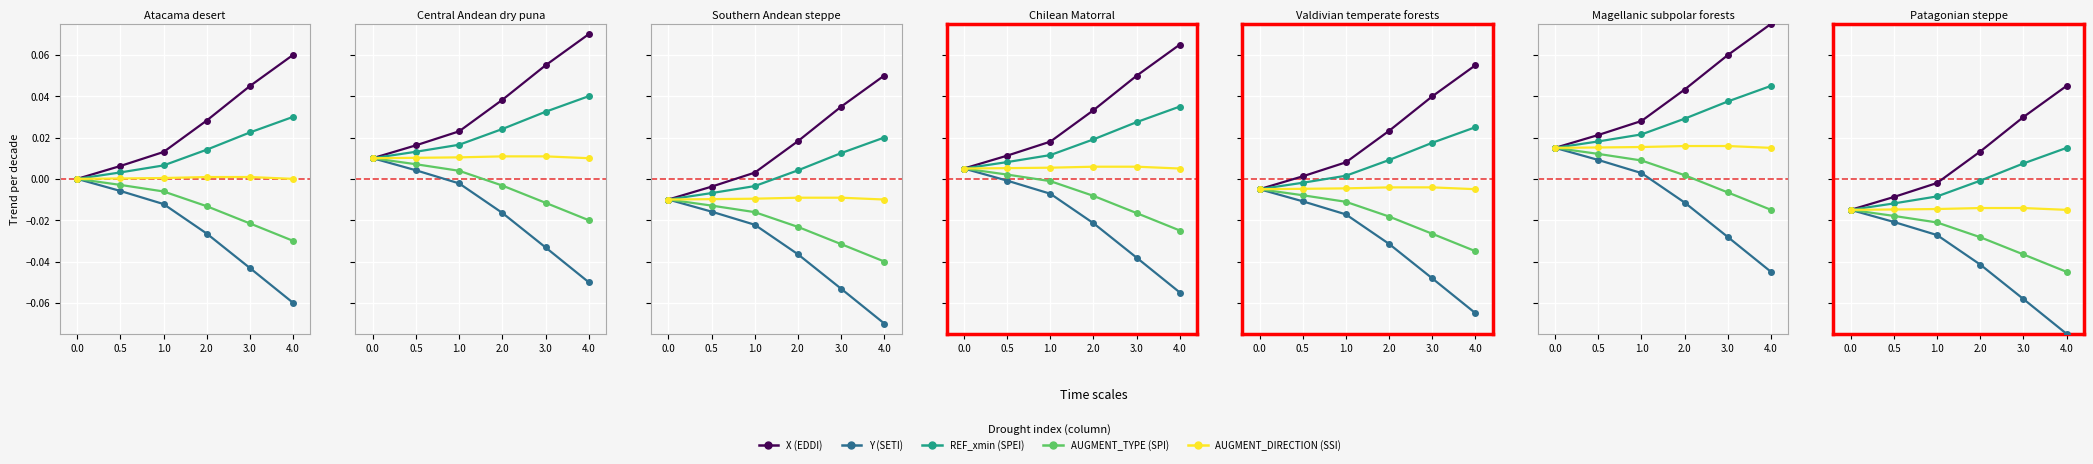

At which label does X reach its peak?

4.0